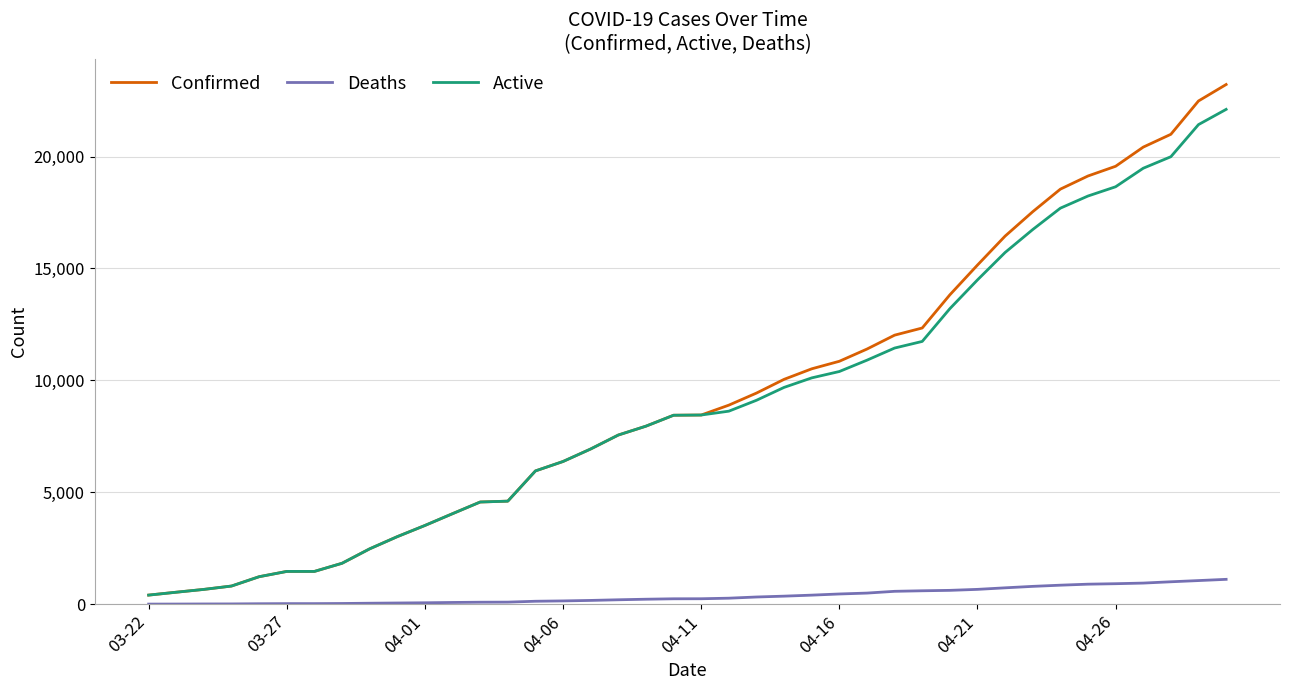

How many lines are shown in the chart?

3